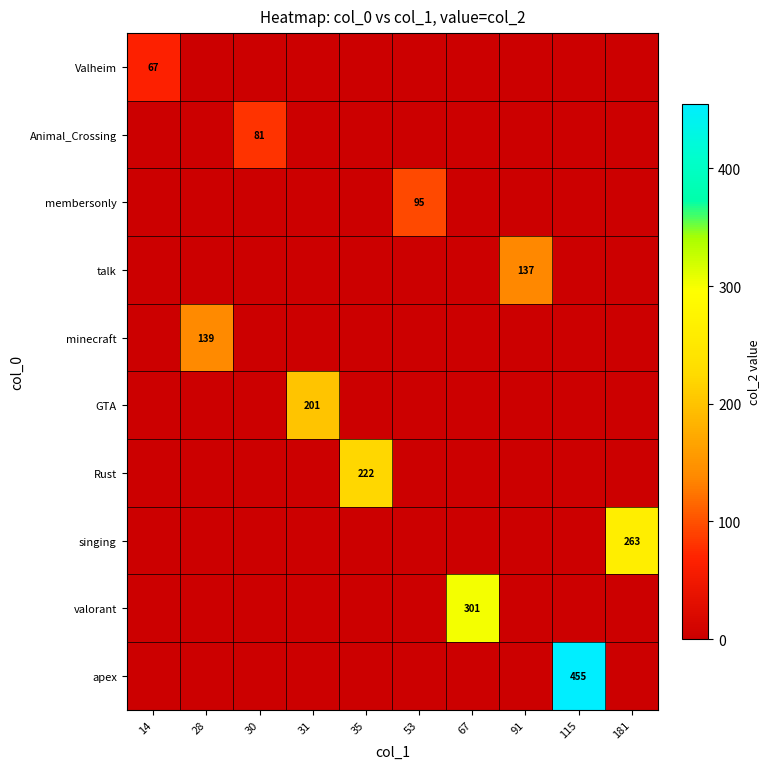

The talk series shows 62 at 91. True or false?

False